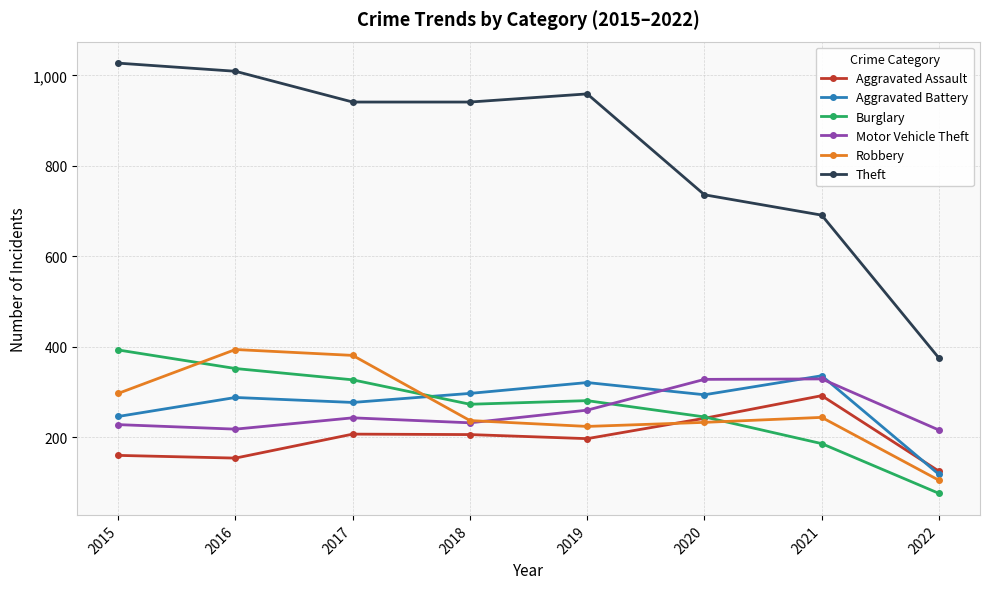

What is the value of the Aggravated Assault point at the 7th from the left?

292